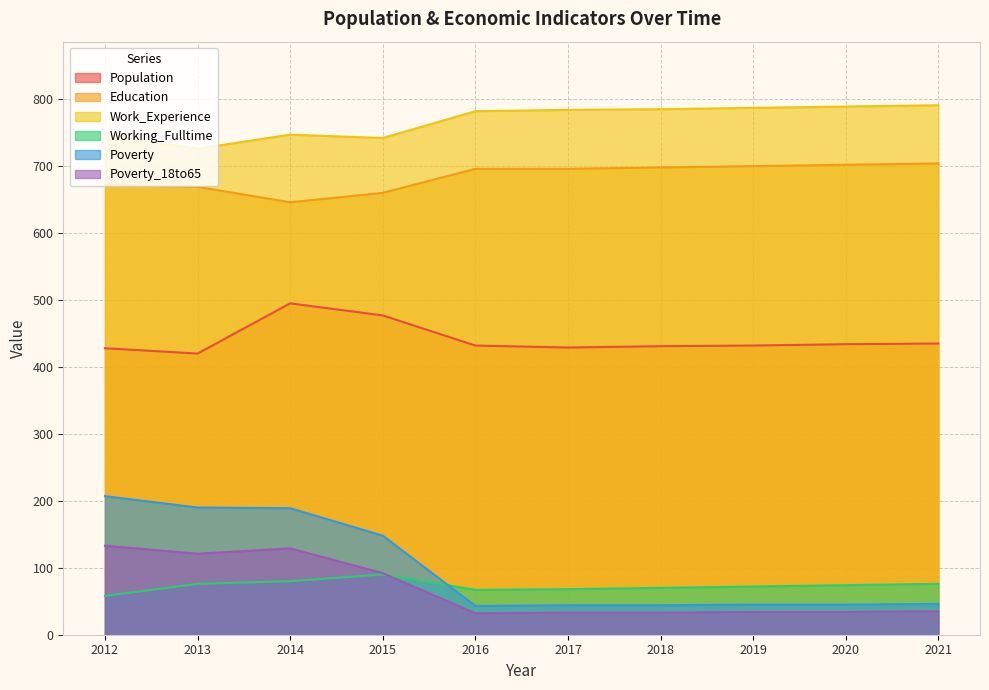

Is it true that Population equals 431 at 2018?

True